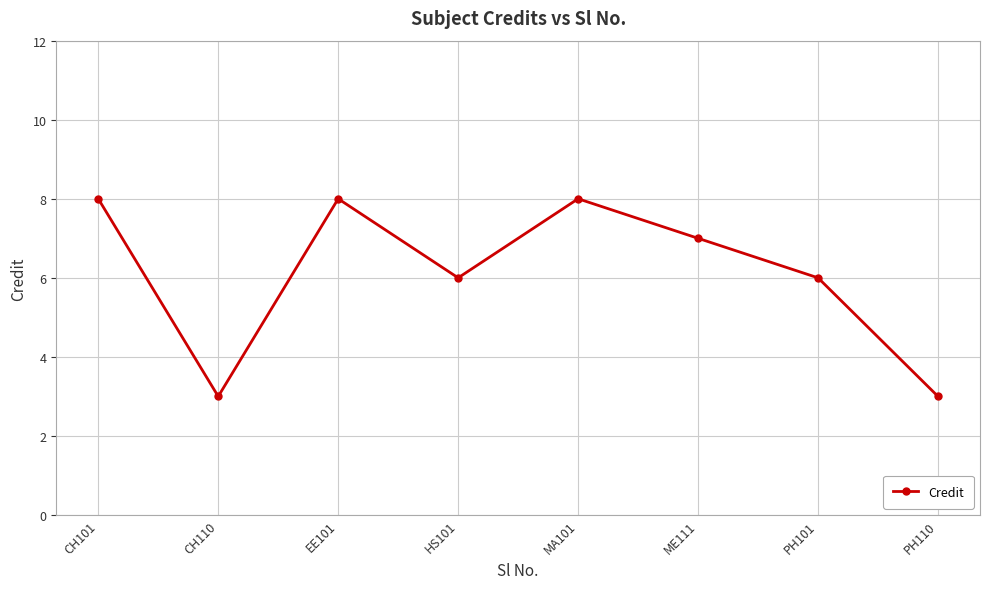

What is the average value?

6